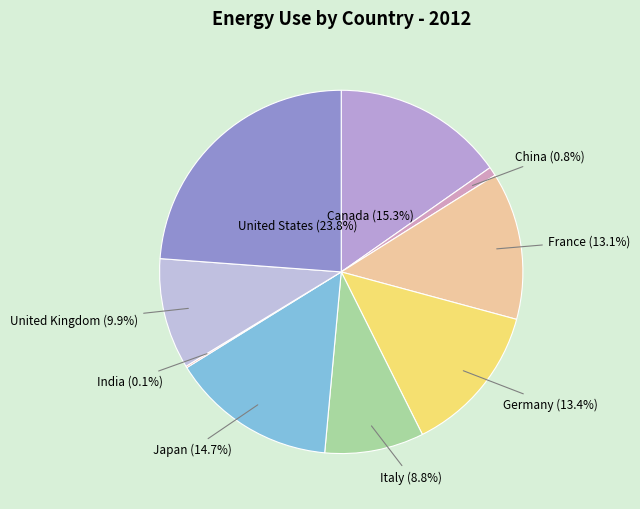

What is the ratio of the value at France to the value at Germany?

1.0